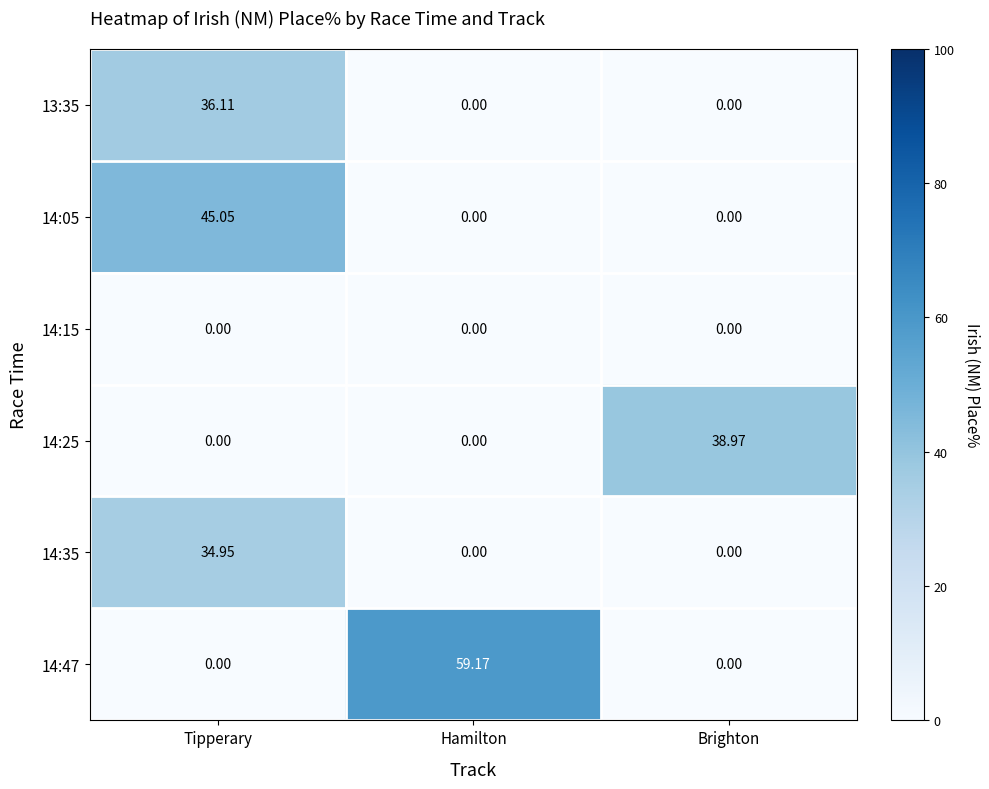

At which label does 13:35 reach its peak?

Tipperary